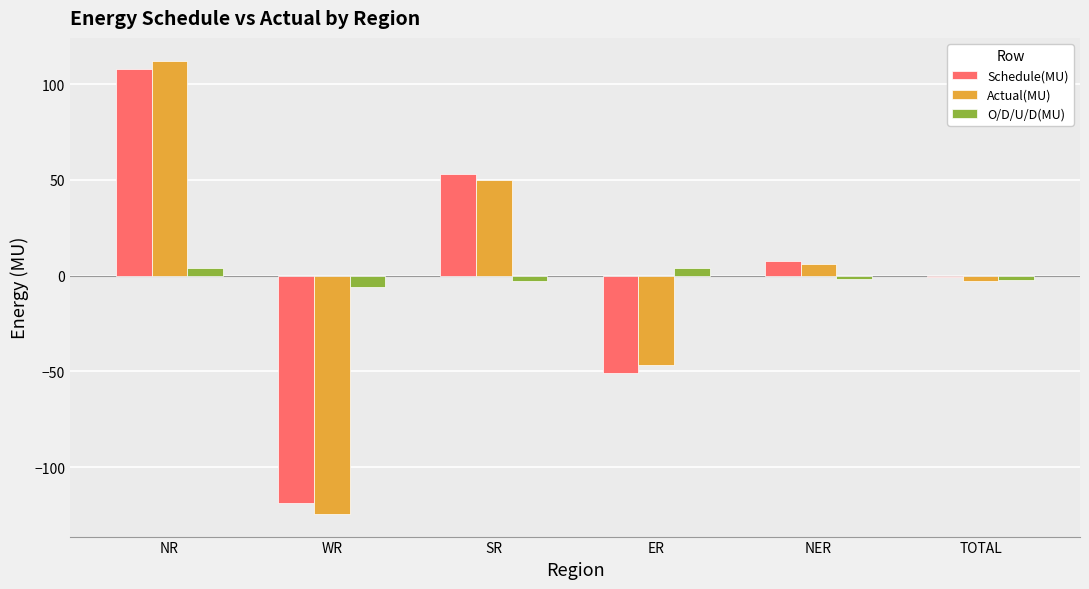

Where does the Actual(MU) series first go above 6?

NR